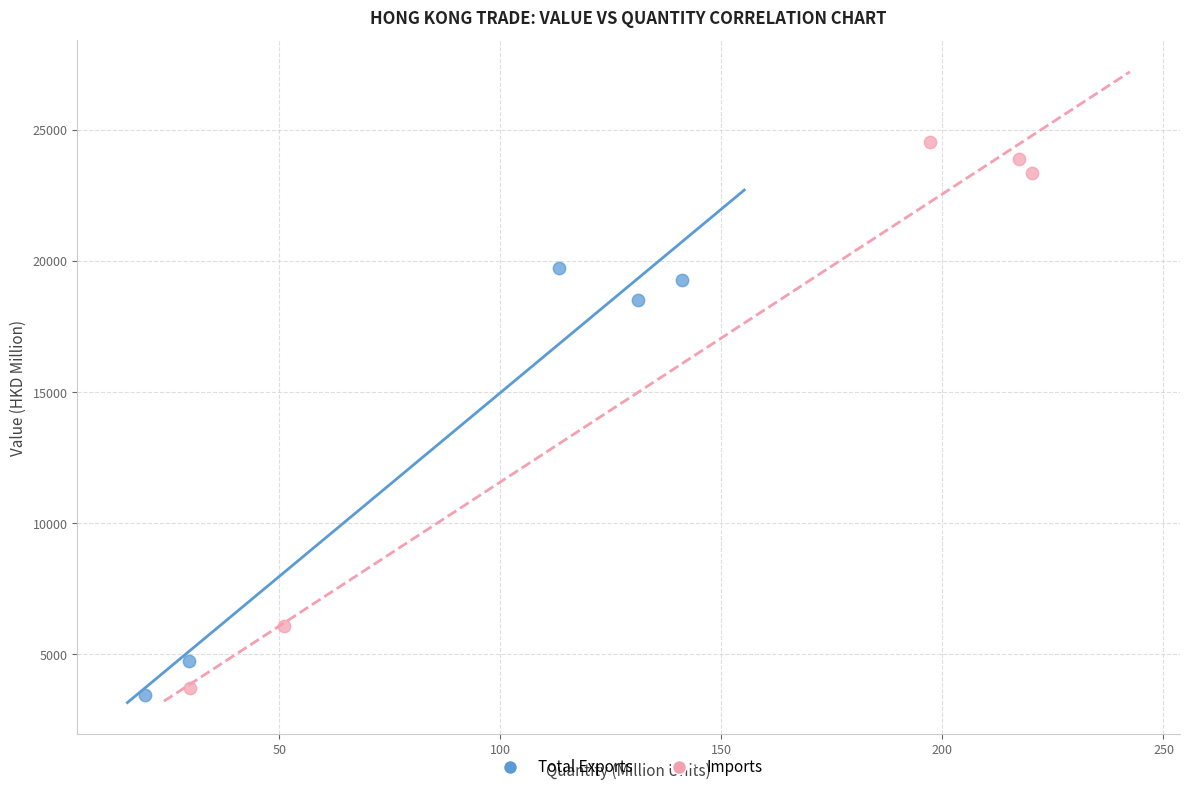

What are all the series names shown in the legend?

Total Exports, Imports